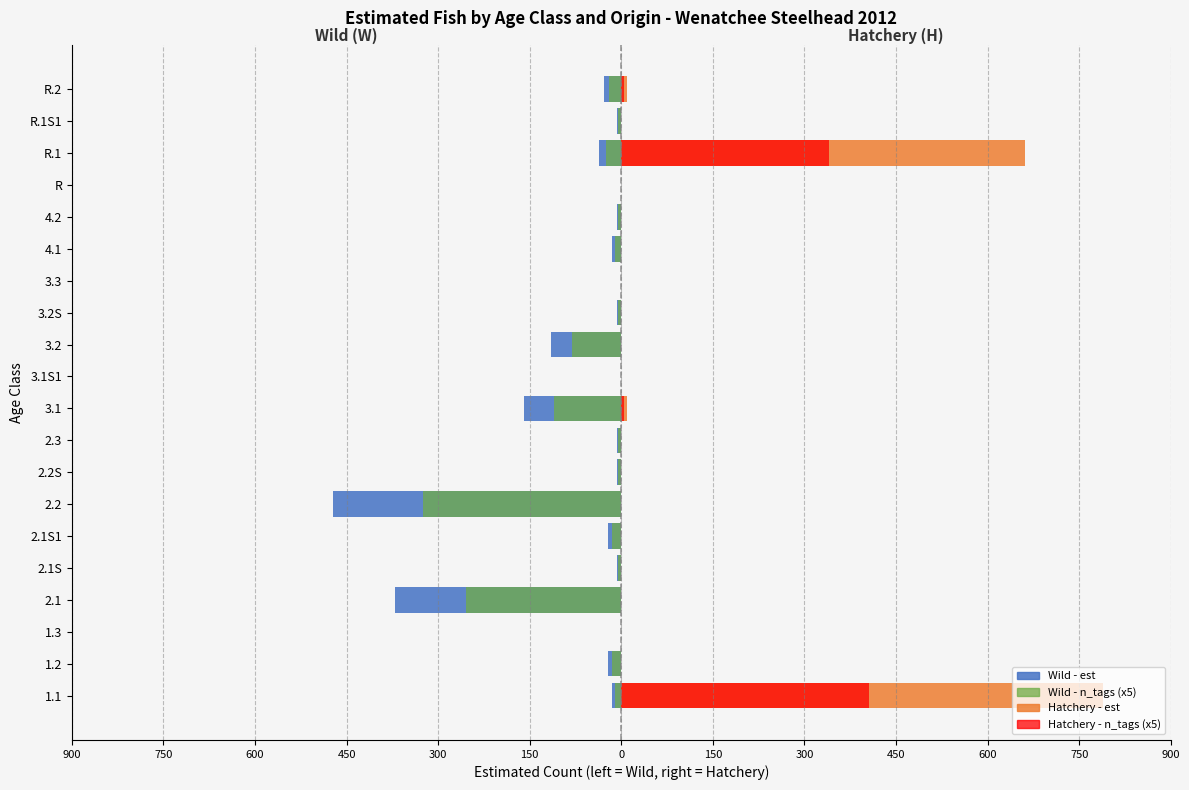

What are all the series names shown in the legend?

Wild - est, Wild - n_tags (x5), Hatchery - est, Hatchery - n_tags (x5)